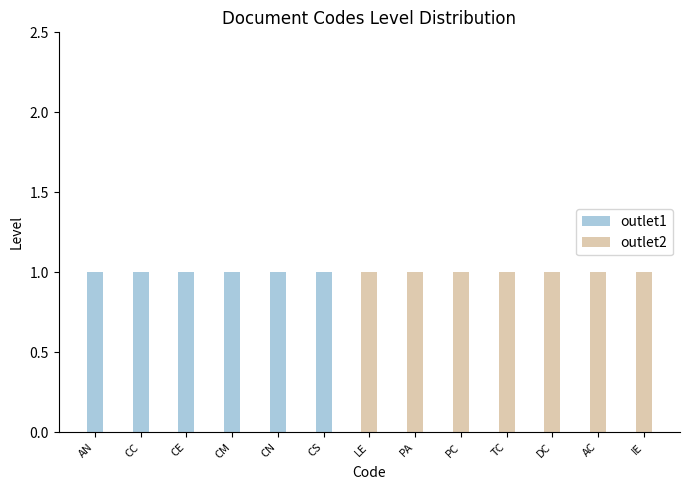

What is the spread (max minus min) of values at DC?

1